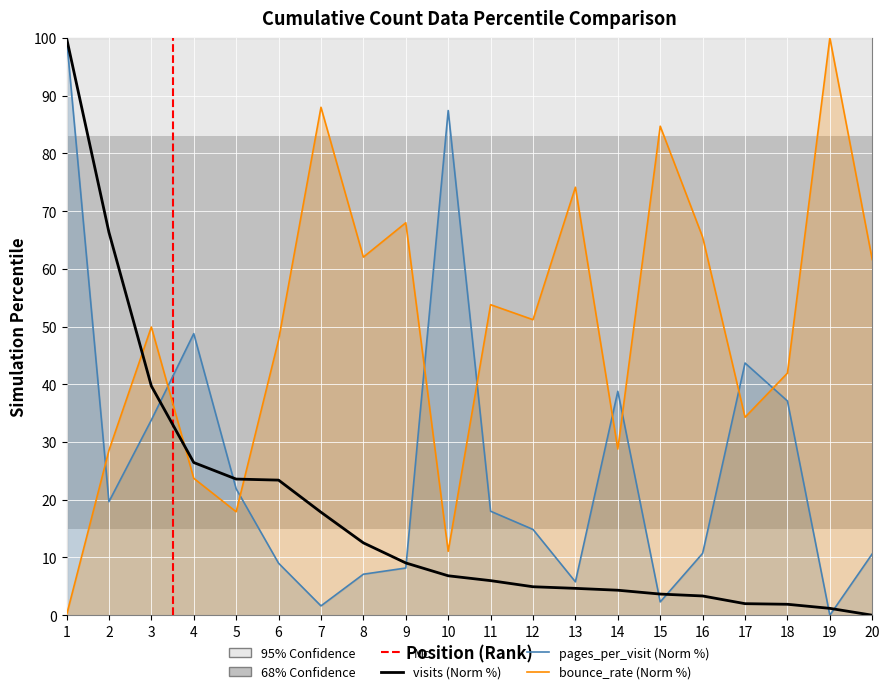

The value of visits at 2 is 66.3. True or false?

True